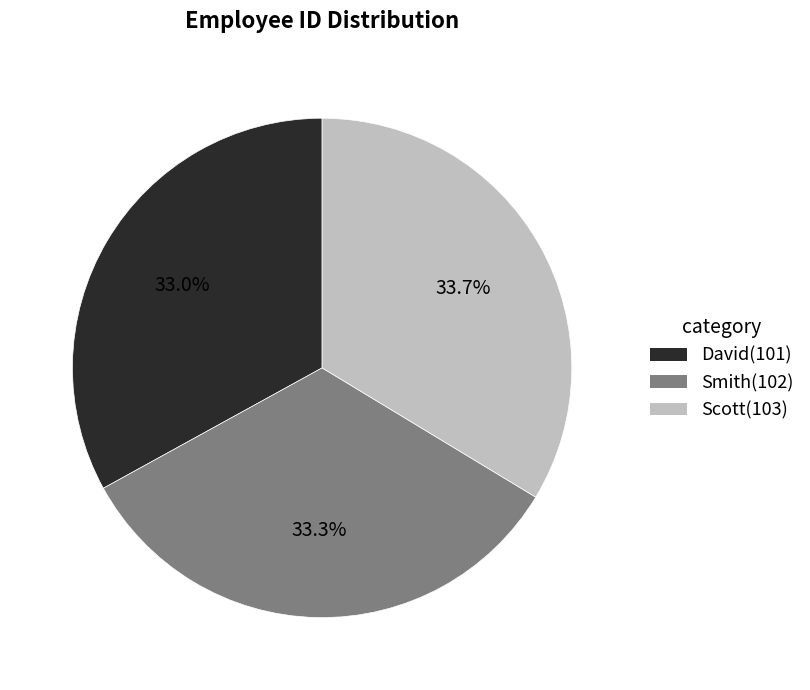

Count the number of slices in the pie.

3